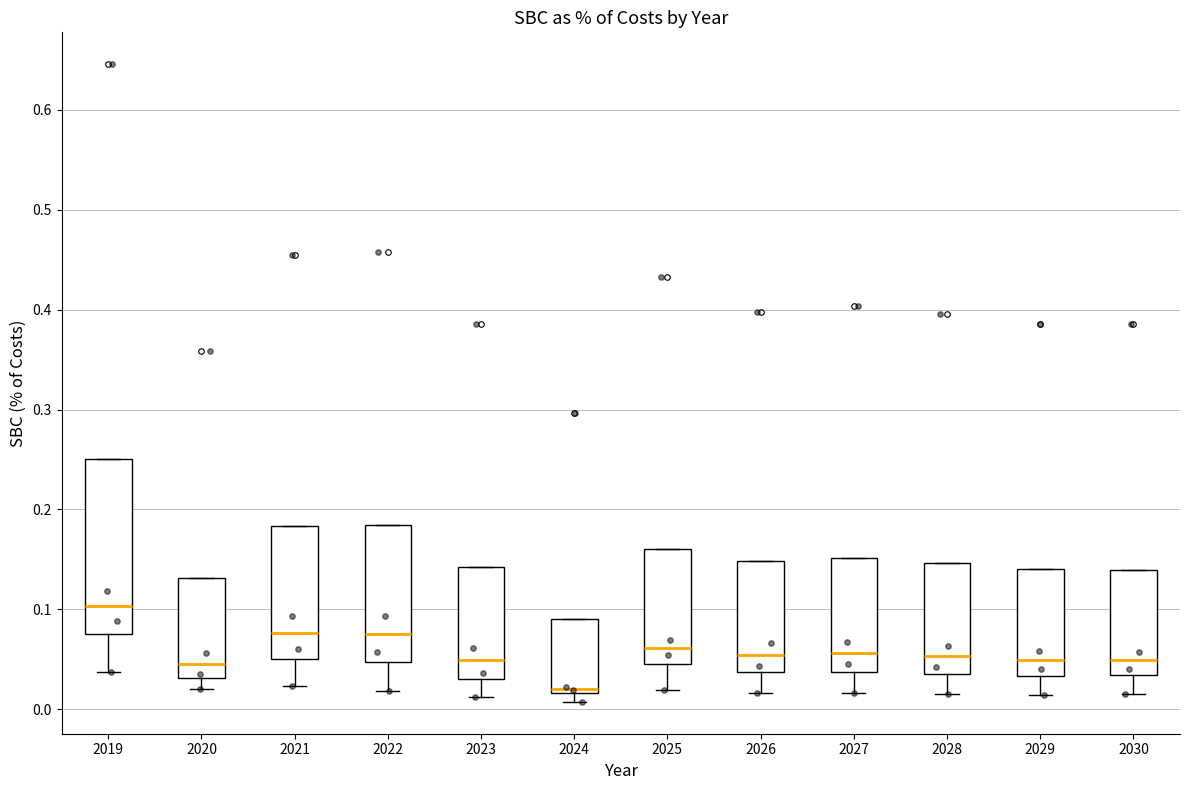

Which box's median line is the highest?

2019